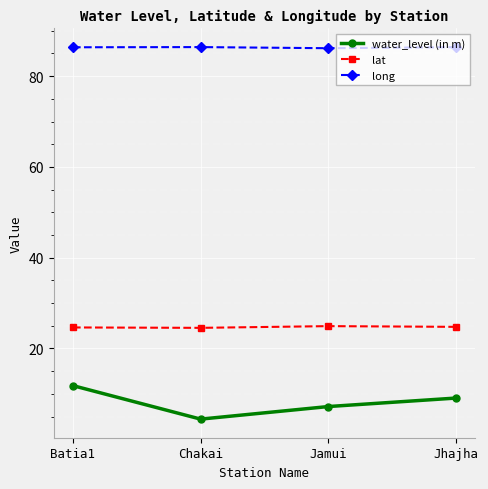

What is the maximum value shown in the chart?

86.4